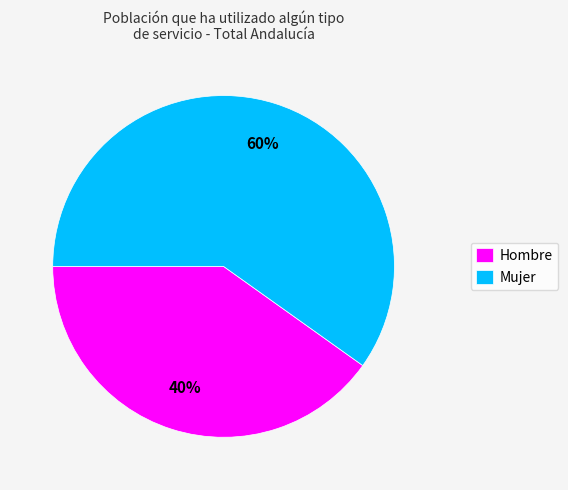

To the nearest percent, what portion does Mujer represent?

60%